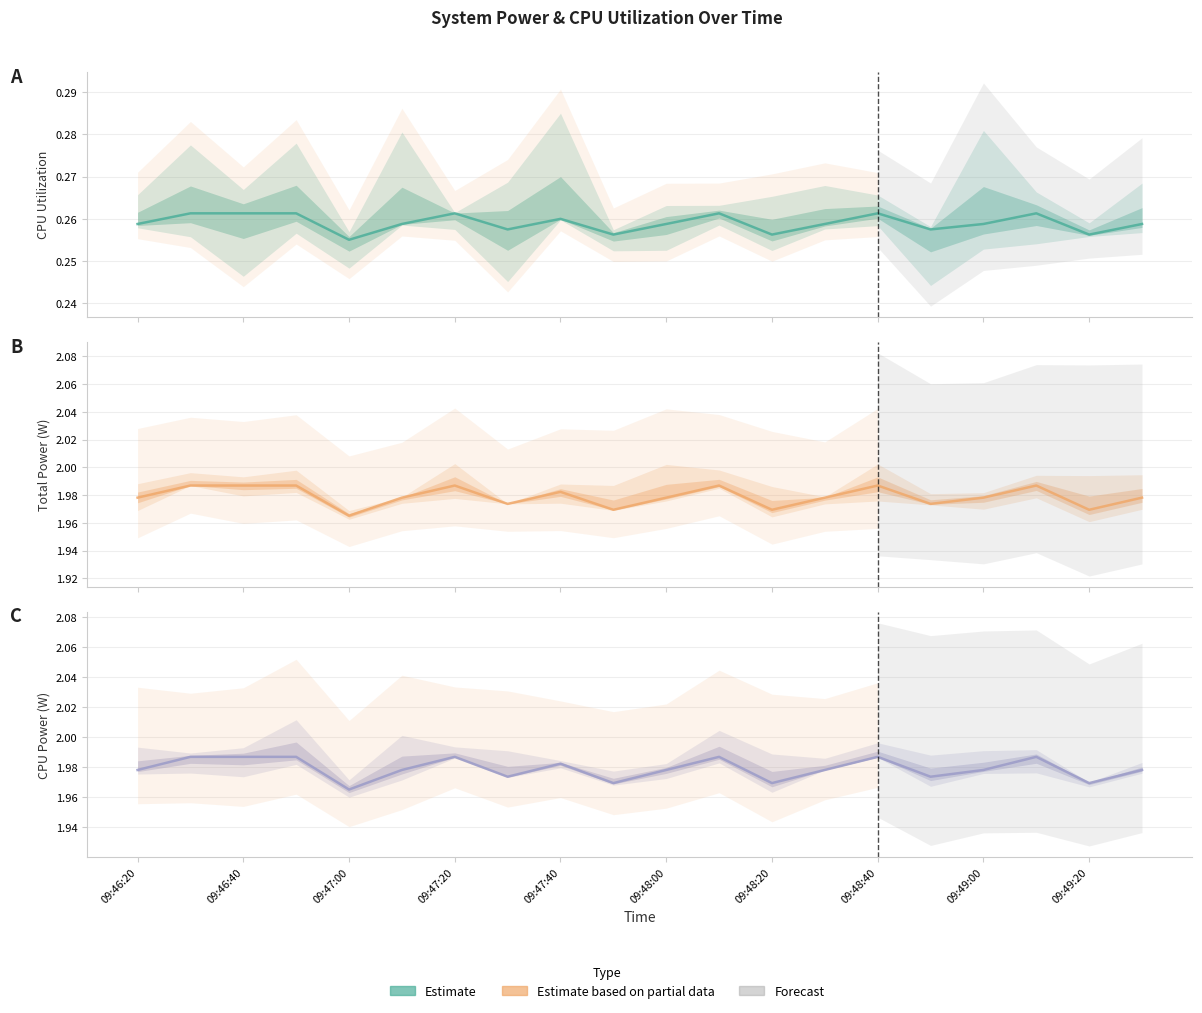

How many interior local valleys does the CPU Power series have?

6